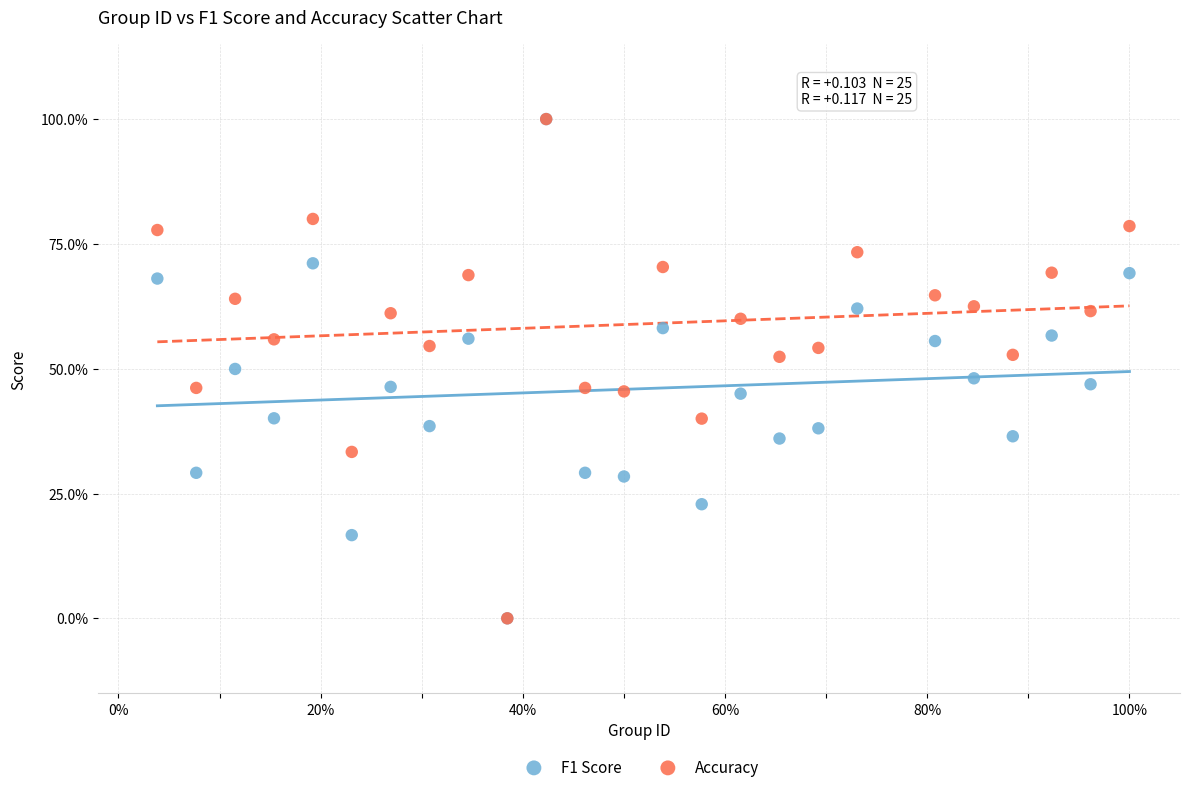

What are all the series names shown in the legend?

F1 Score, Accuracy